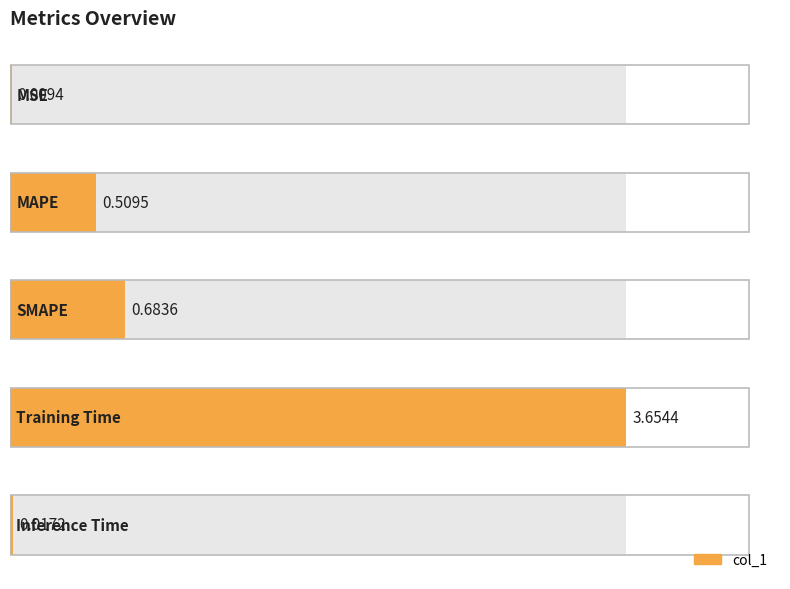

How many bars are there in total?

5